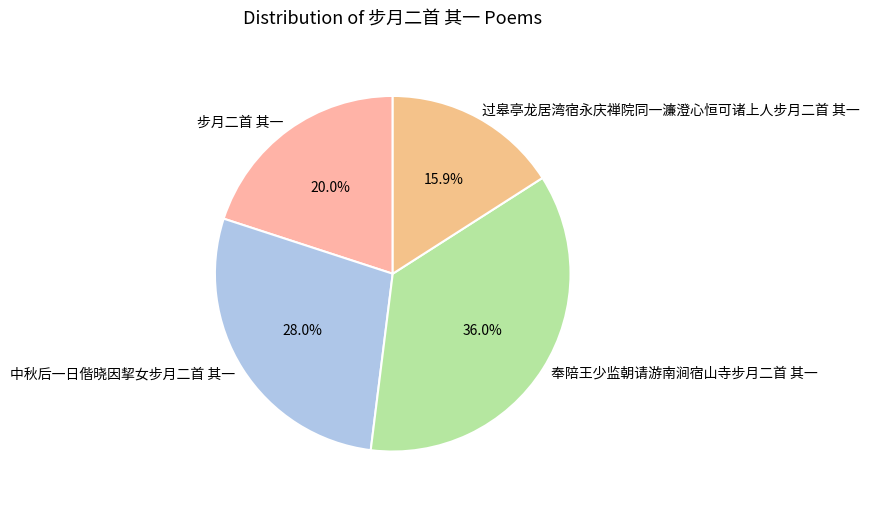

Which category has the smallest portion of the pie?

过皋亭龙居湾宿永庆禅院同一濂澄心恒可诸上人步月二首 其一